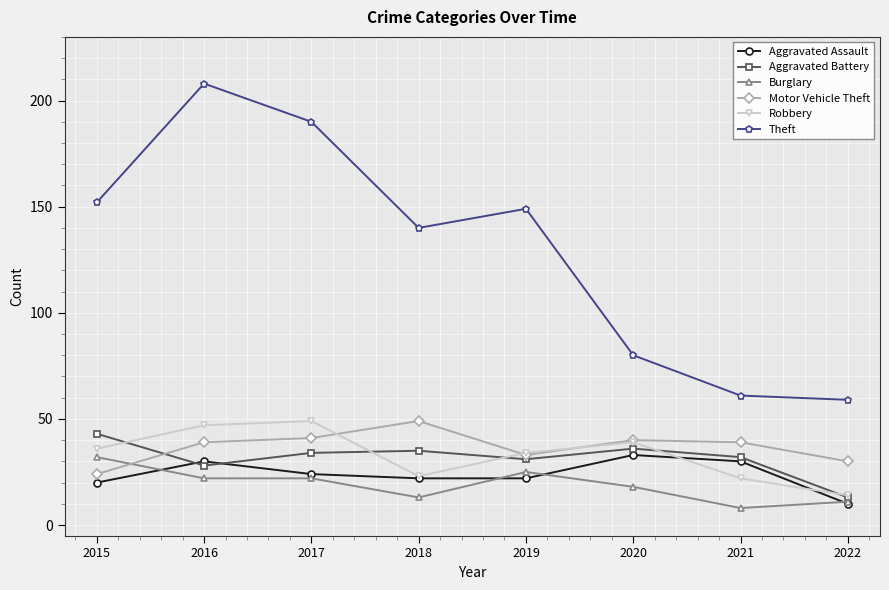

At which label is Aggravated Battery closest to 28?

2016